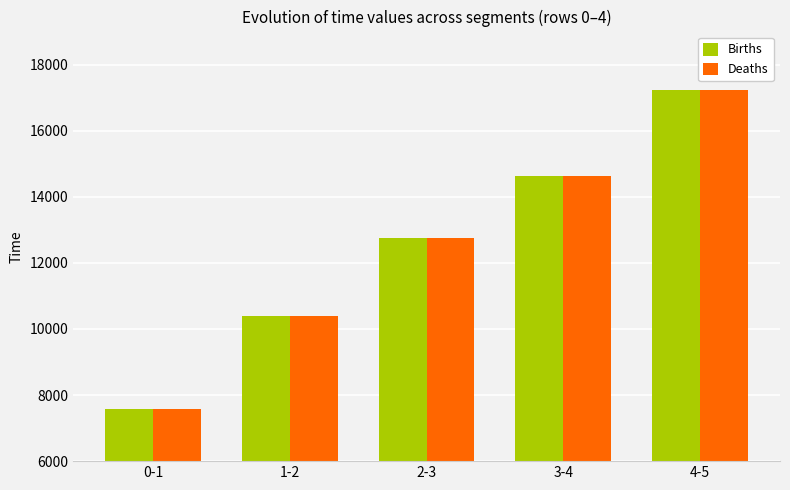

What is the label of the 1st bar from the right?

4-5